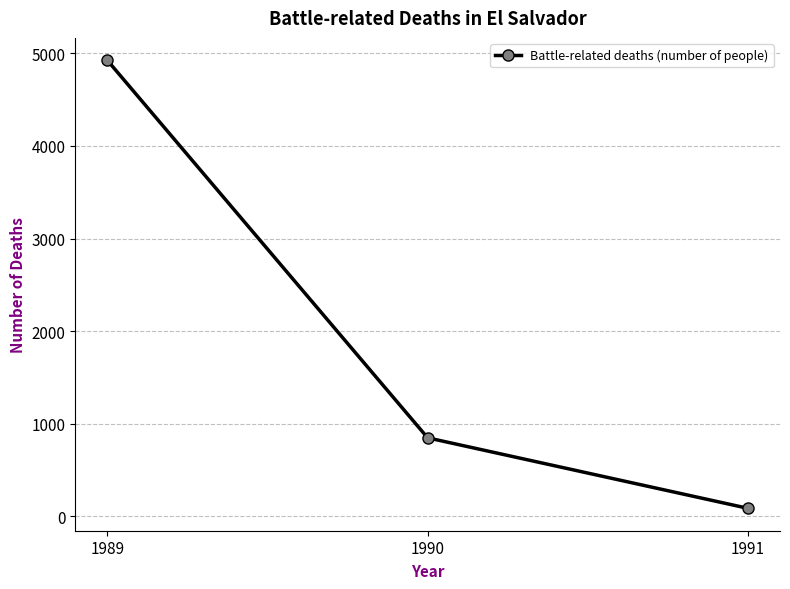

List the labels in order of value, largest first.

1989, 1990, 1991